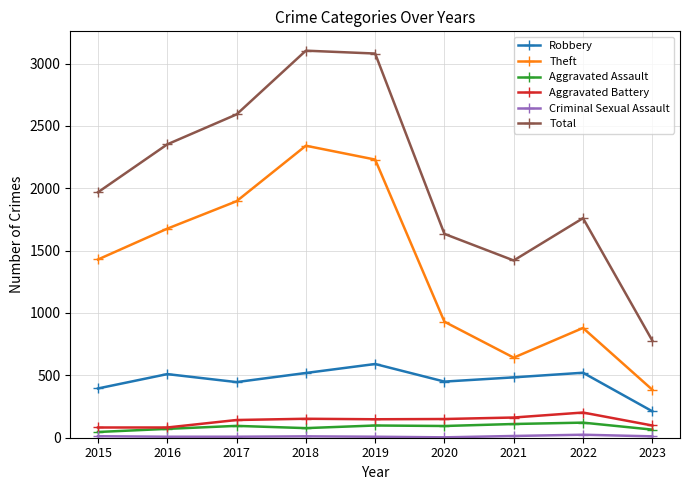

What is the highest value of the Robbery series?

591